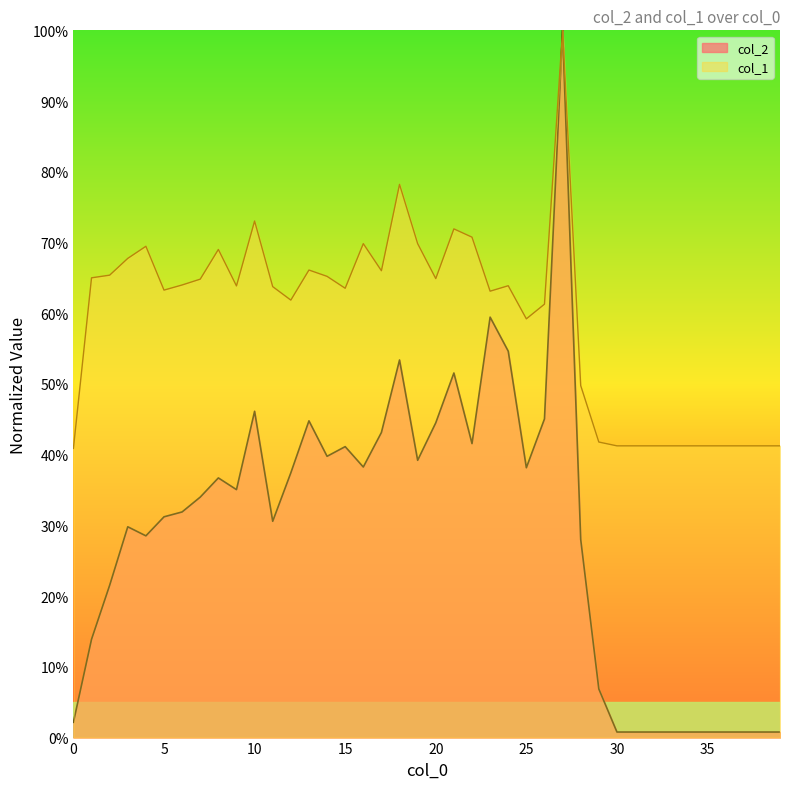

Is the value of col_1 at 13 greater than the value of col_2 at 31?

Yes